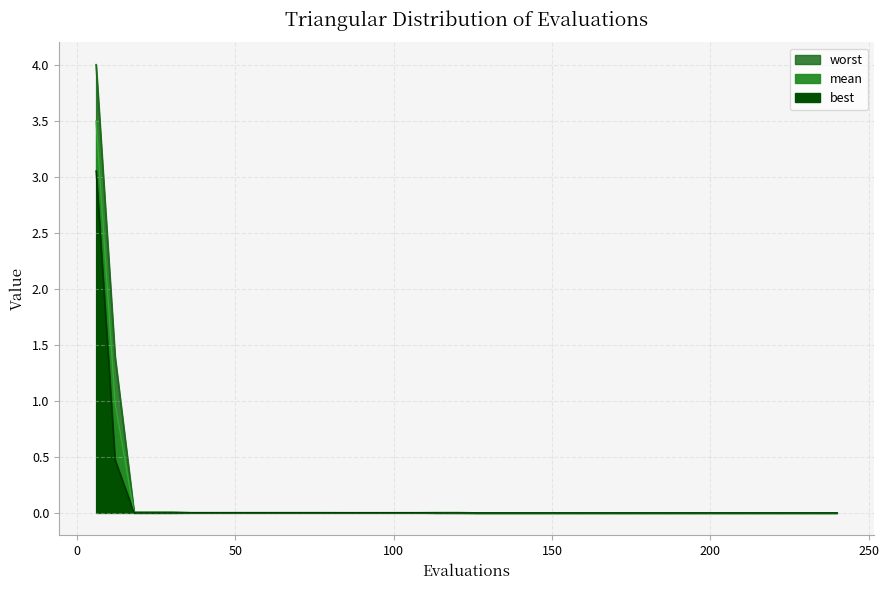

How many lines are shown in the chart?

3